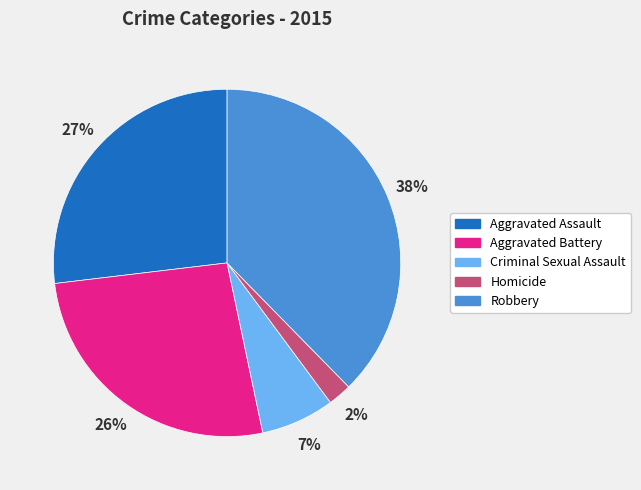

Does Aggravated Battery account for over 50% of the chart?

No